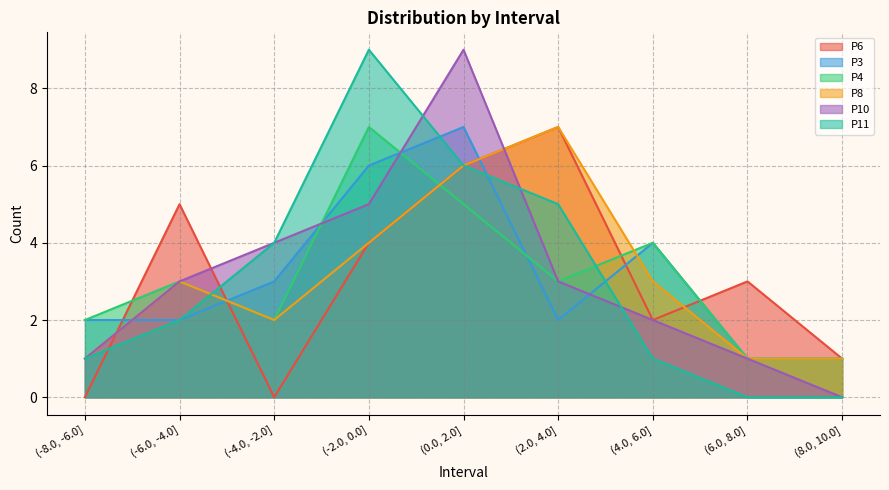

At which category does P3 reach its first local valley?

(2.0, 4.0]